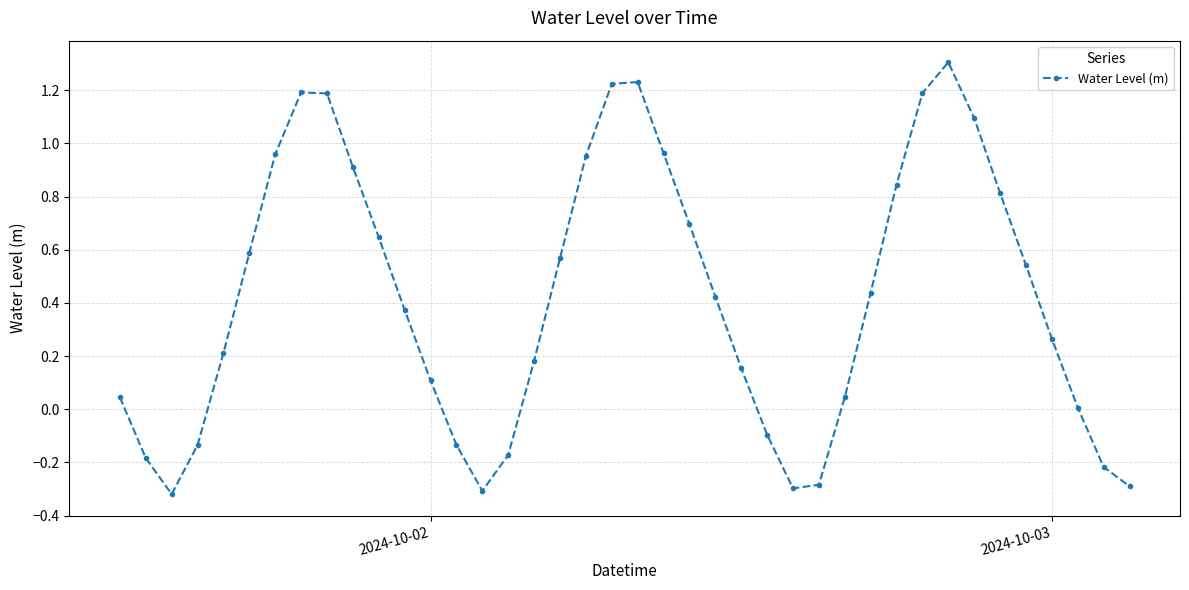

True or false: there are more than 0 points higher than both neighbors.

True